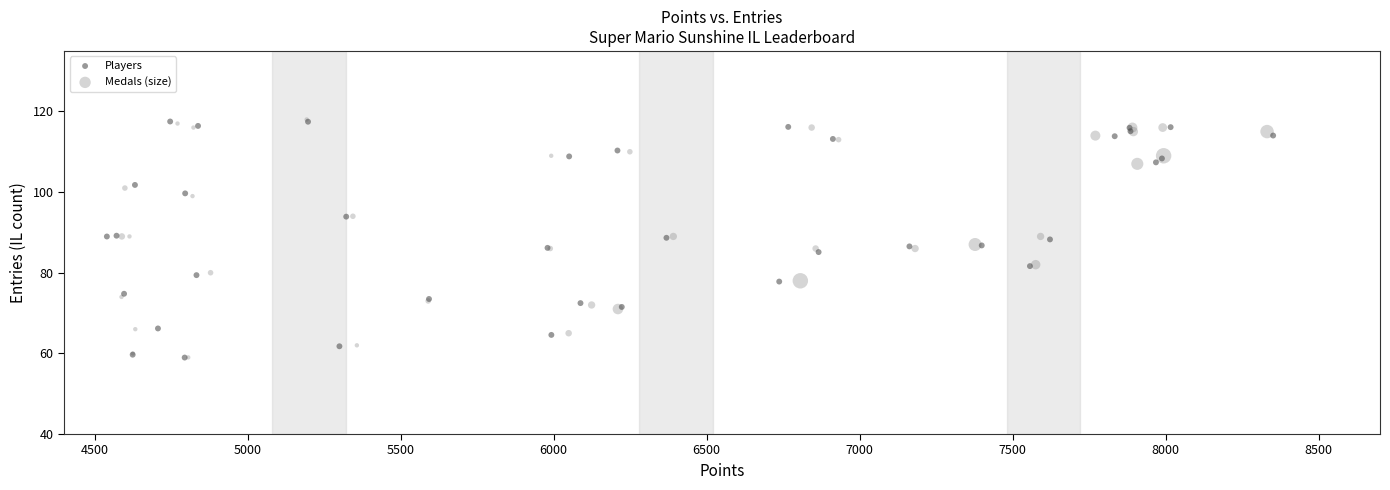

What are all the series names shown in the legend?

Players, Medals (size)